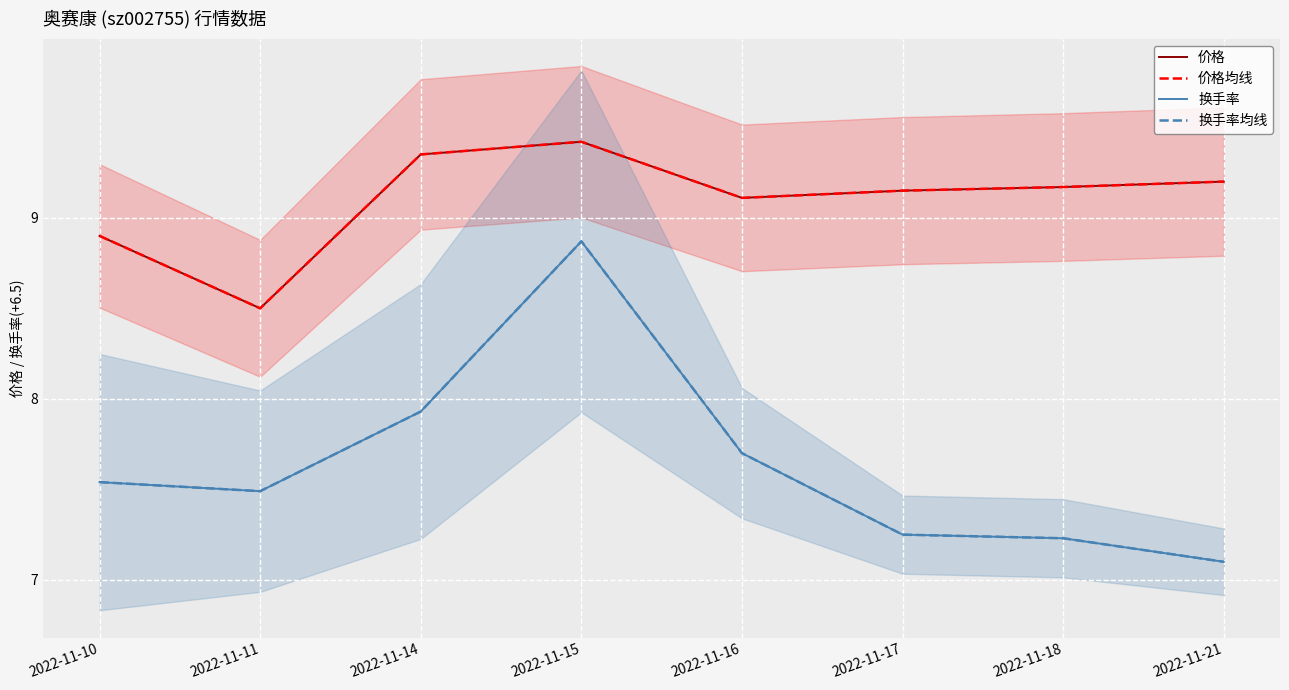

Rank the categories by 价格 value from highest to lowest.

2022-11-15, 2022-11-14, 2022-11-21, 2022-11-18, 2022-11-17, 2022-11-16, 2022-11-10, 2022-11-11